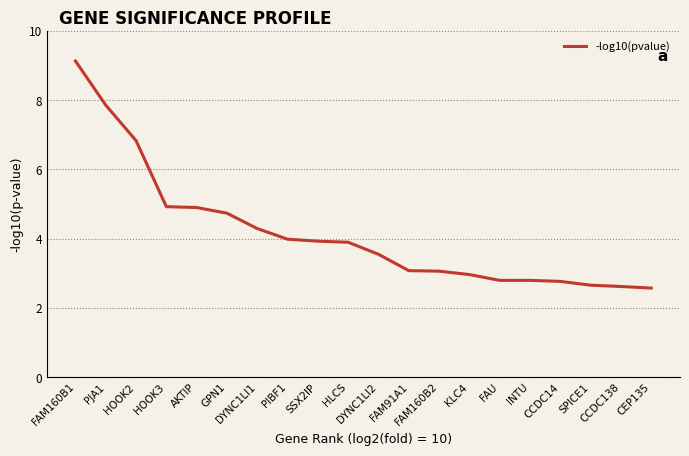

Count the number of categories in the chart.

20